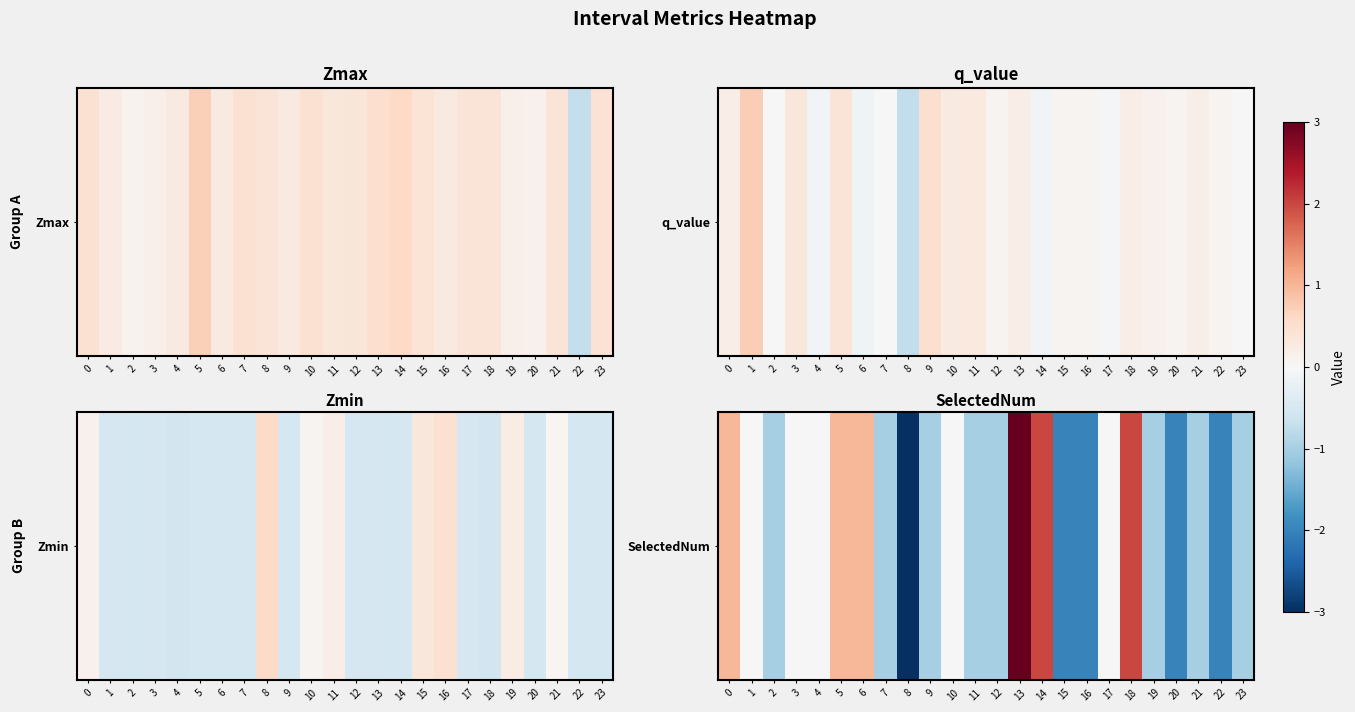

At which category does the chart reach its minimum across all series?

8